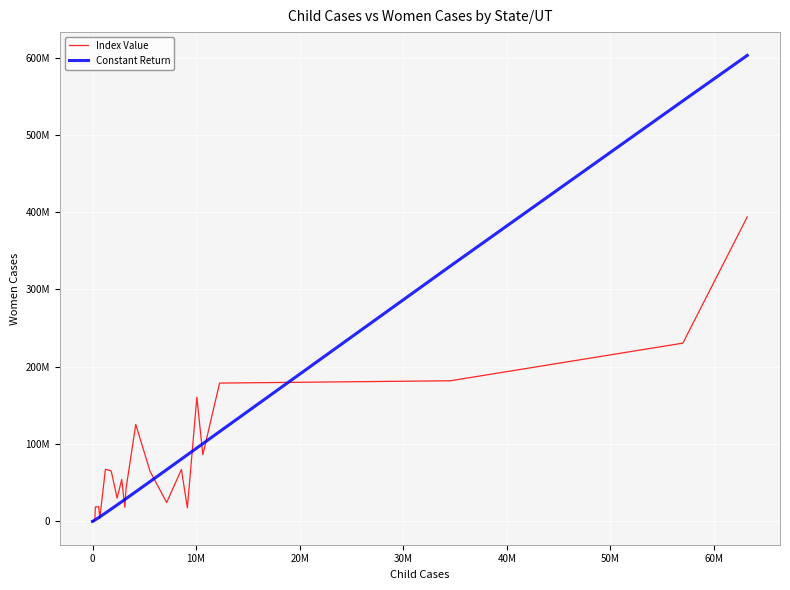

True or false: Constant Return has more than 2 interior local peaks.

False